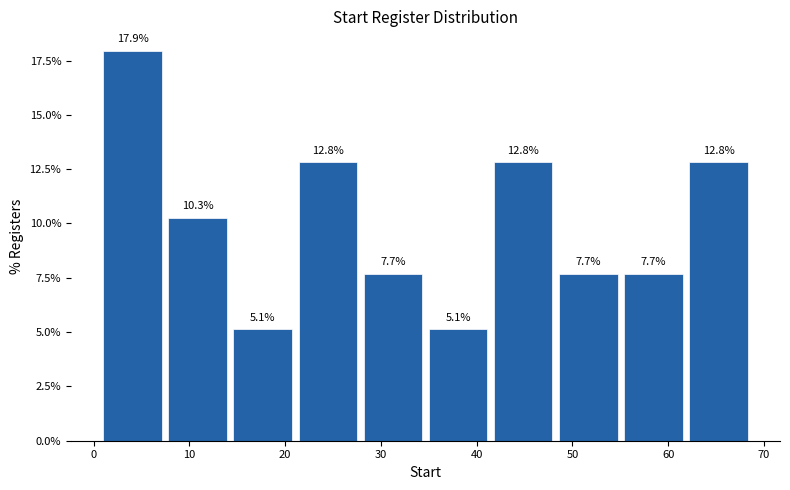

Reading left to right, list every bar in this chart as the range it spans on the x-axis followed by its height. The bar edges are not printed on the chart, so give them approximately, as read against the axis.

1.0 to 7.8: 17.9
7.8 to 14.6: 10.3
14.6 to 21.4: 5.1
21.4 to 28.2: 12.8
28.2 to 35.0: 7.7
35.0 to 41.8: 5.1
41.8 to 48.6: 12.8
48.6 to 55.4: 7.7
55.4 to 62.2: 7.7
62.2 to 69.0: 12.8